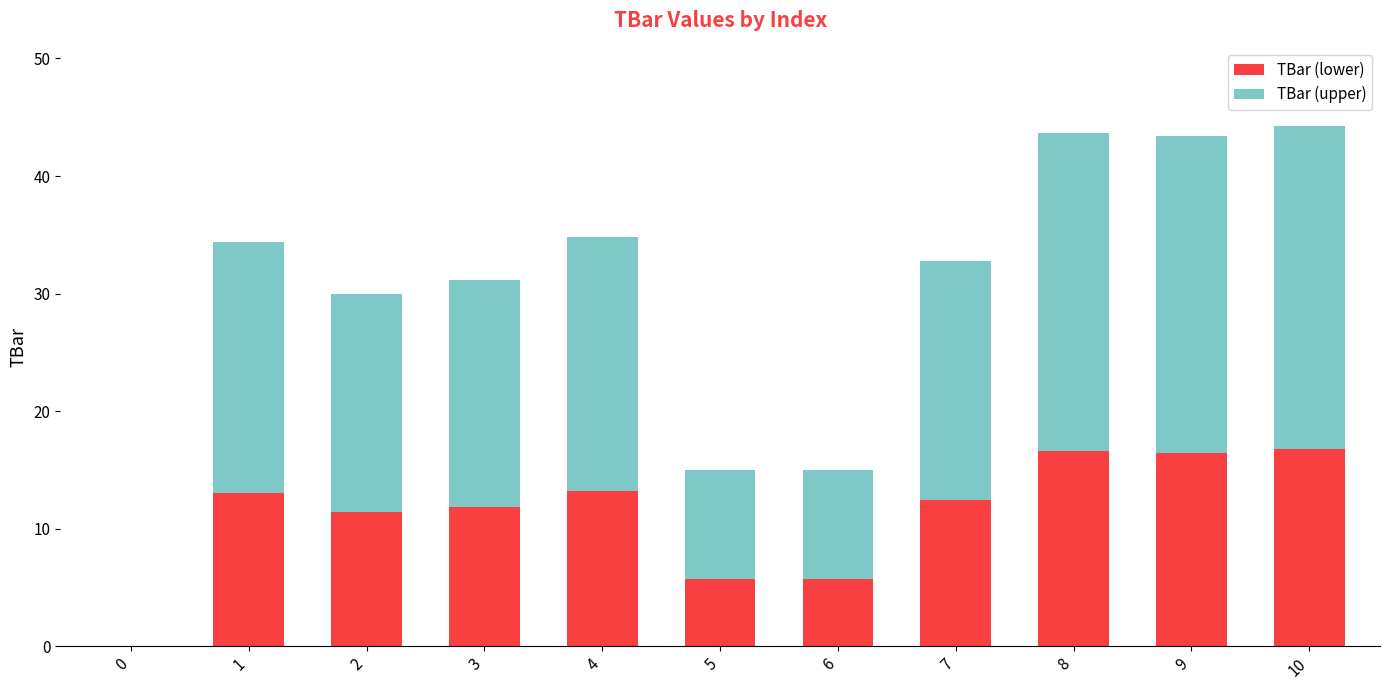

What is the sum of all TBar (lower) values?

123.3